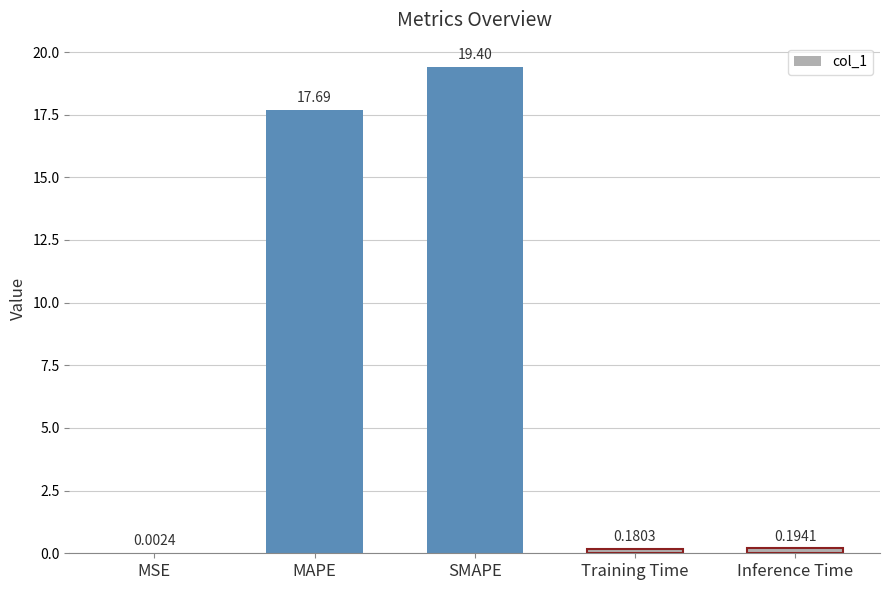

What is the sum of all values?

37.5